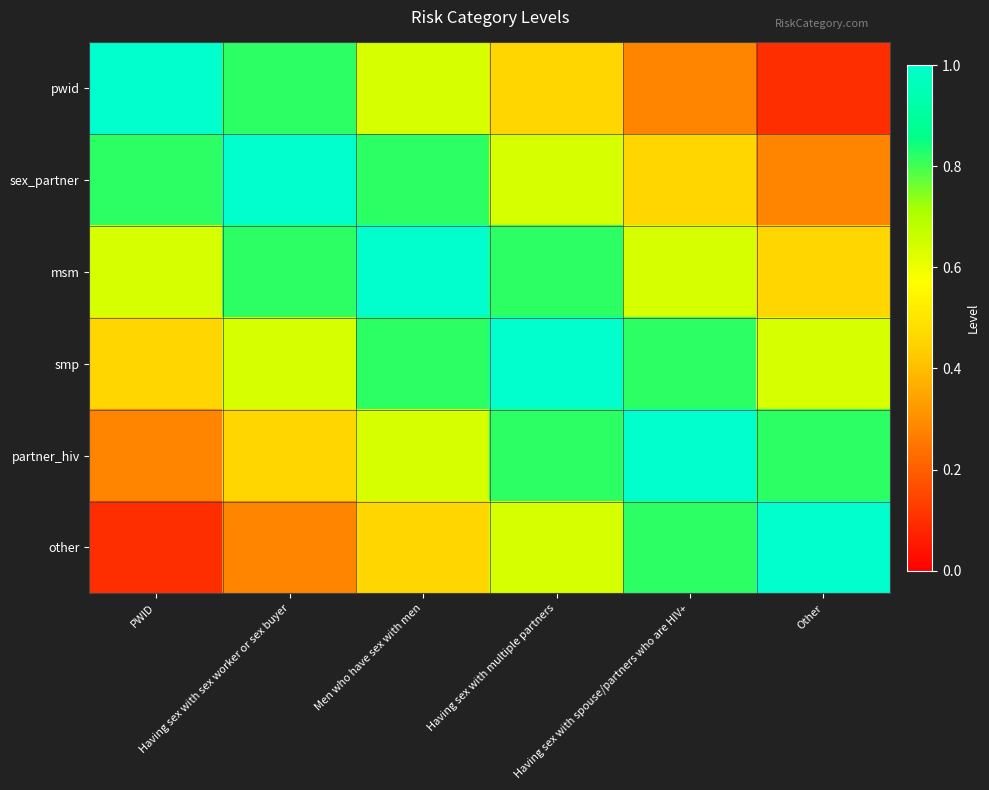

At how many categories does at least one series exceed 0?

6